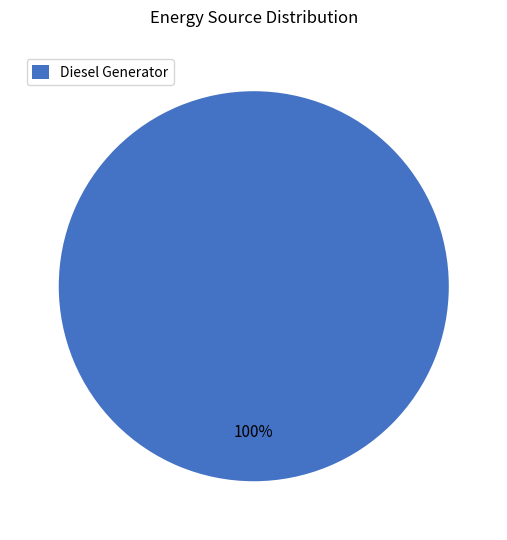

Rank the categories by value from highest to lowest.

Diesel Generator